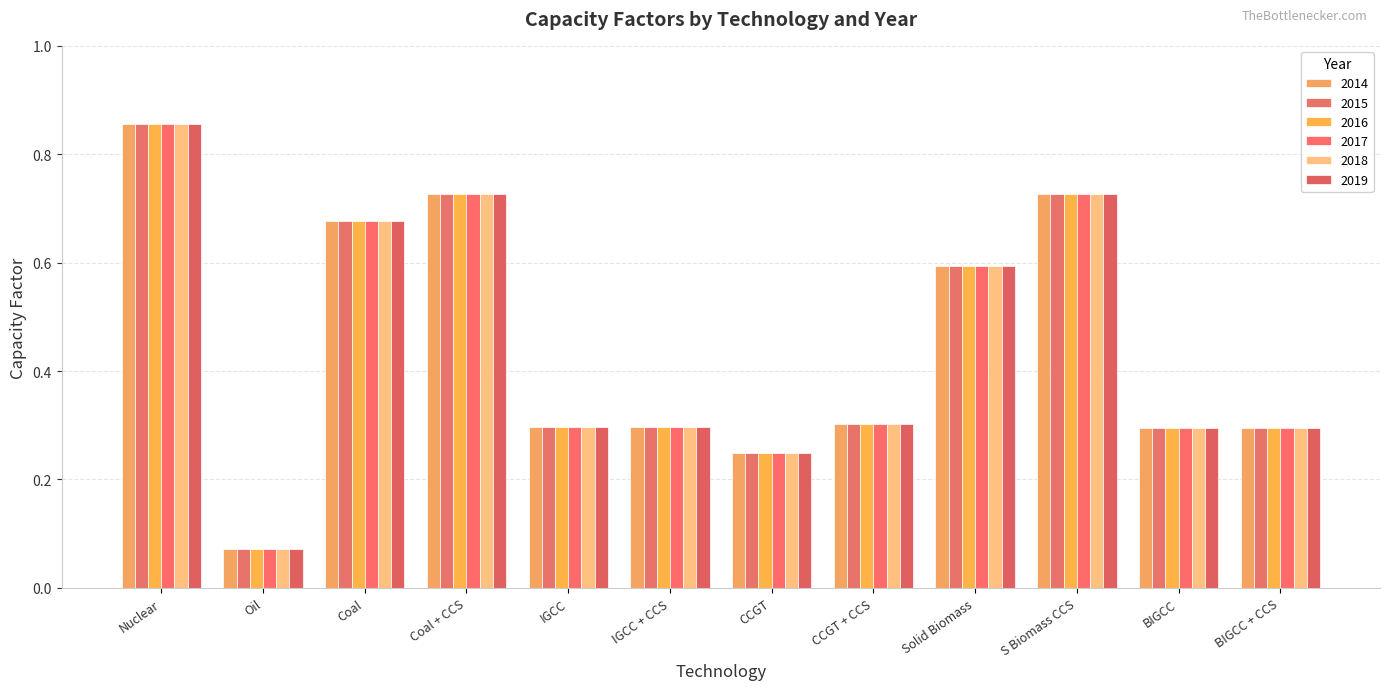

Are the bars grouped side by side (vs. stacked)?

Yes